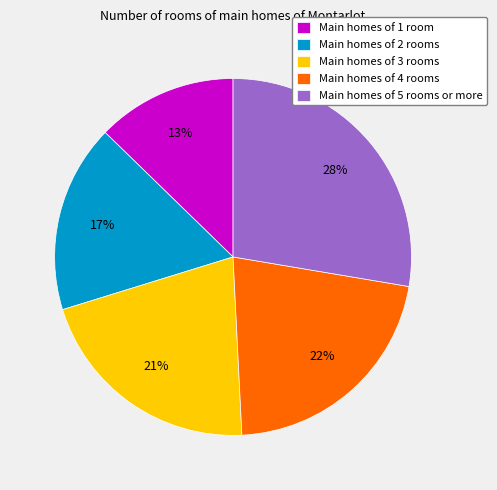

Does Main homes of 1 room account for over 50% of the chart?

No